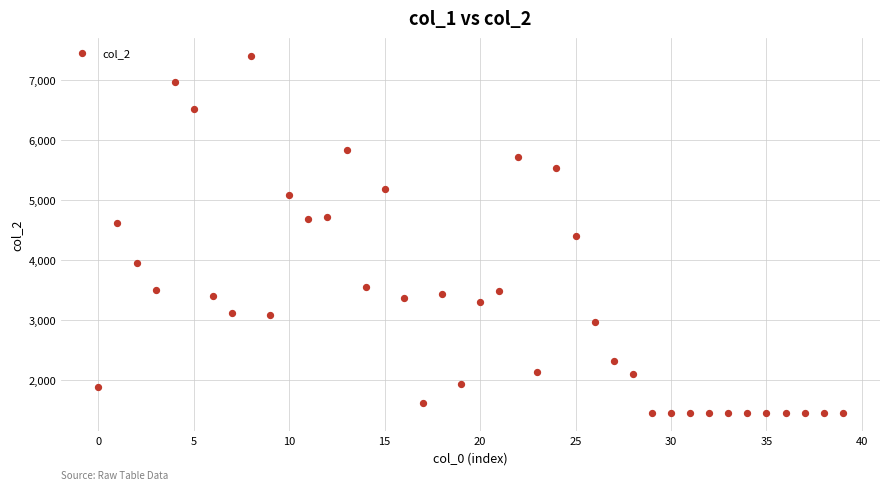

What is the range of Y values (max minus min)?

5949